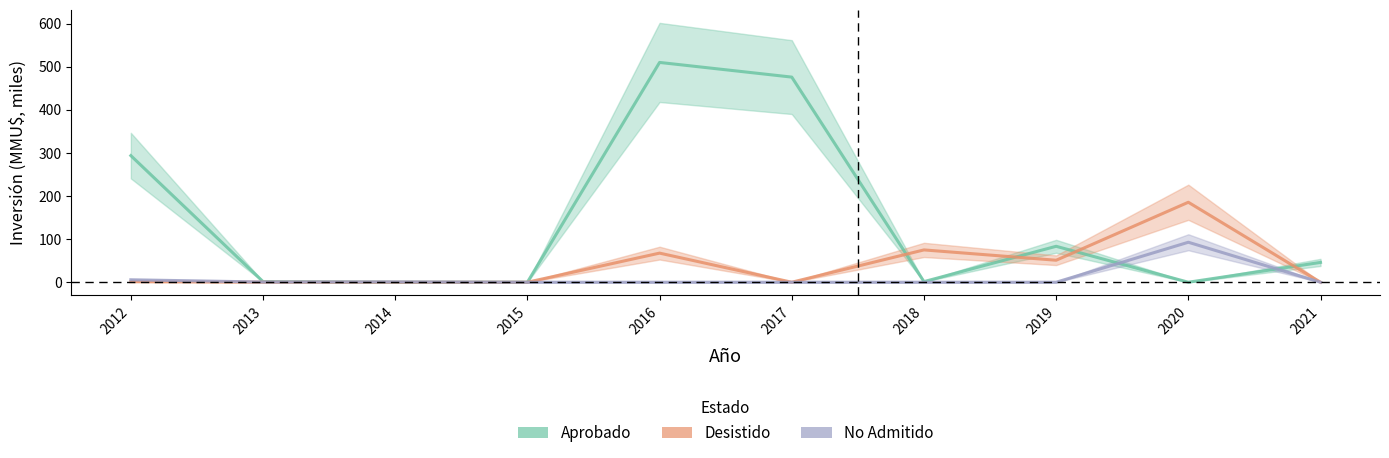

True or false: No Admitido has more than 1 points higher than both neighbors.

True